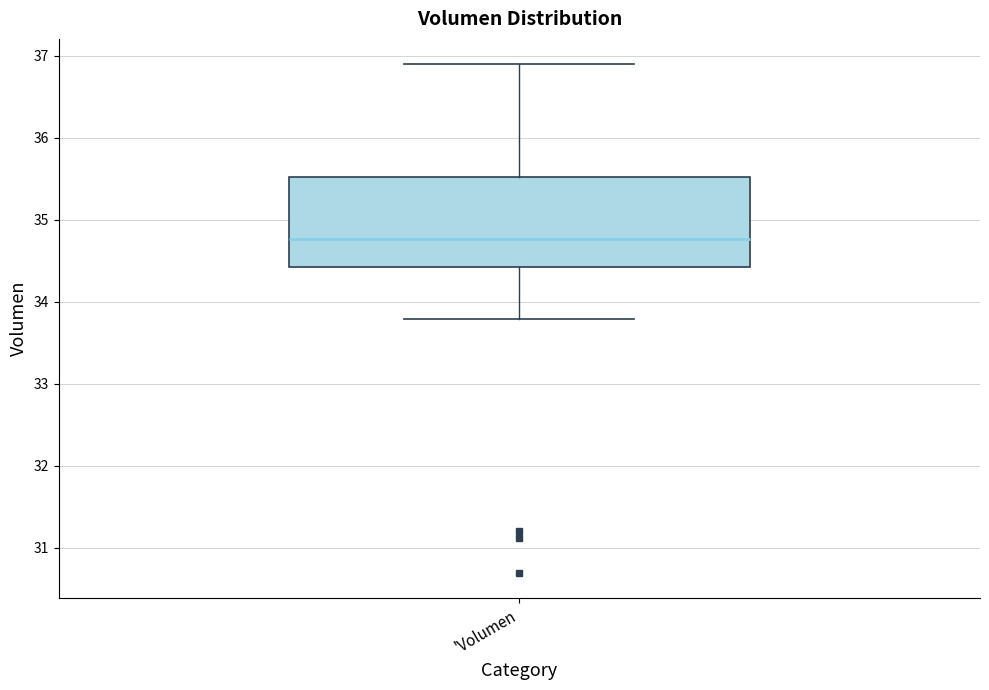

Read this box plot against the y-axis: the position of the median line, the range covered by the box, and the ends of both whiskers. The values are not printed on the chart, so give them approximately, as read against the axis.

median 34.8, box 34.4 to 35.5, whiskers 33.8 to 36.9